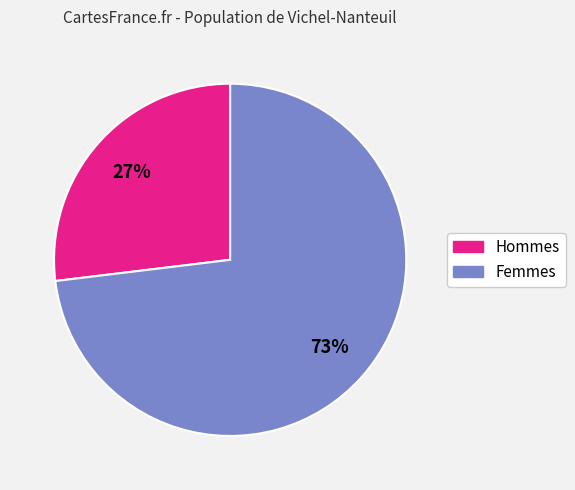

Is there a majority slice in this chart?

Yes